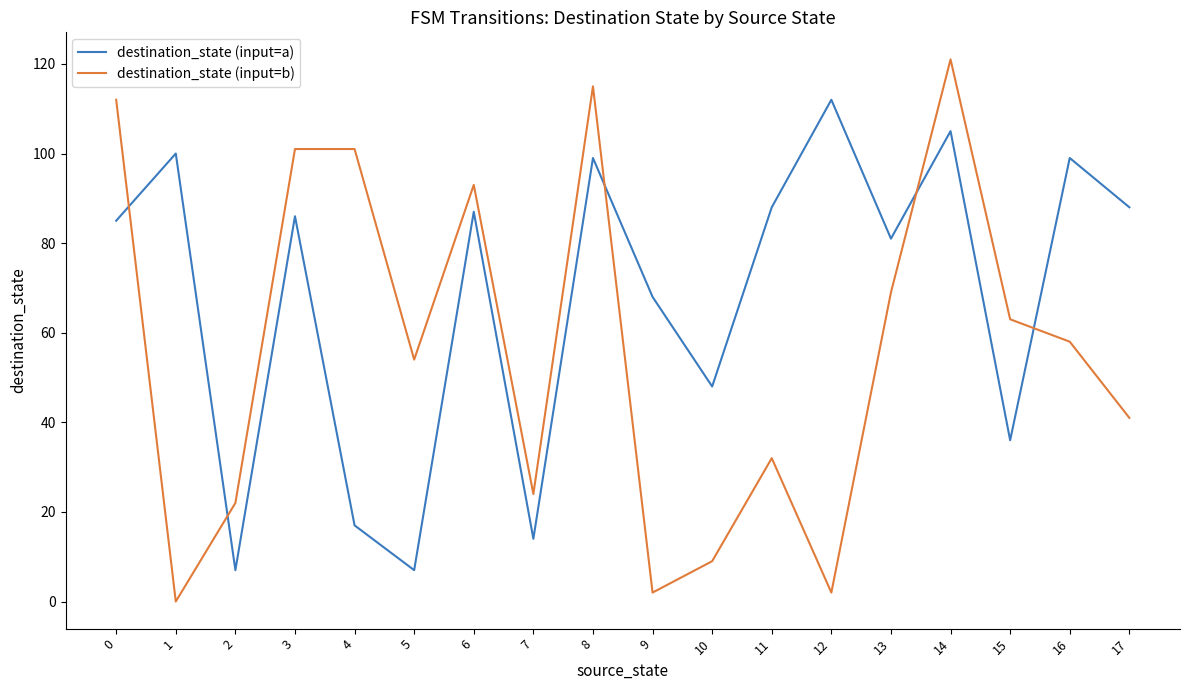

How many interior local valleys does the destination_state (input=b) series have?

5